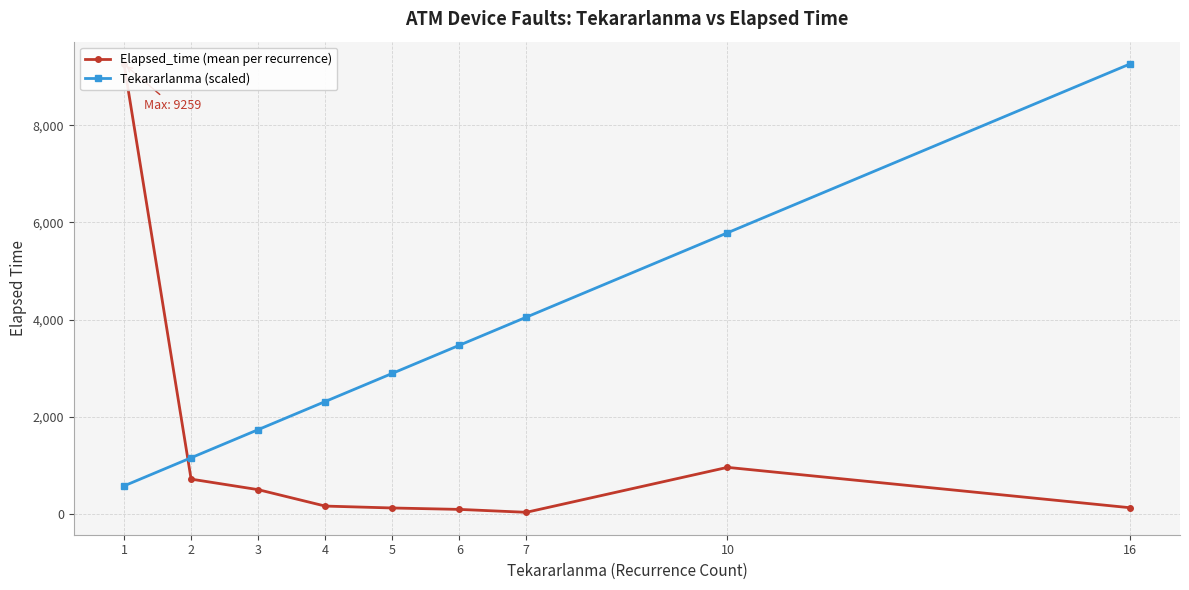

At how many categories does at least one series exceed 4703?

3